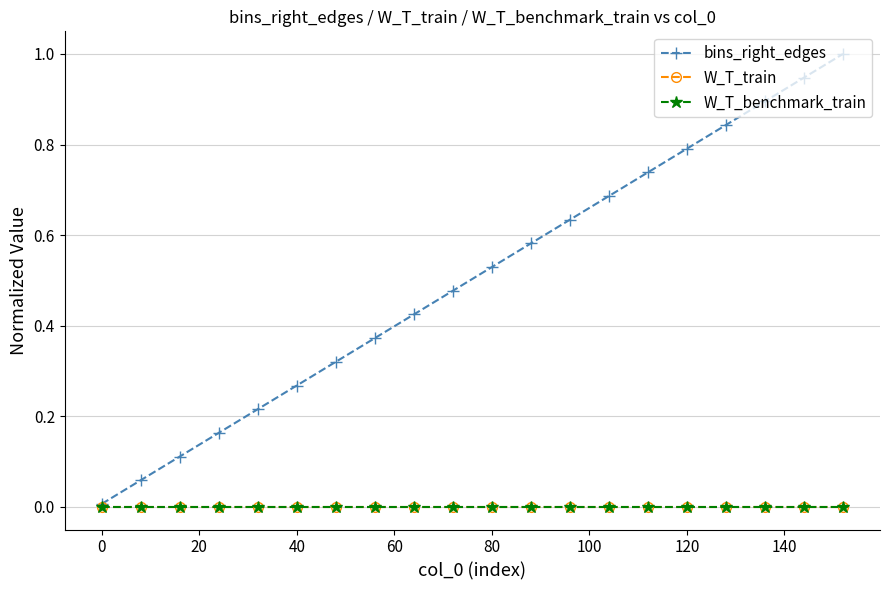

Is this an area chart (filled region under the line)?

No